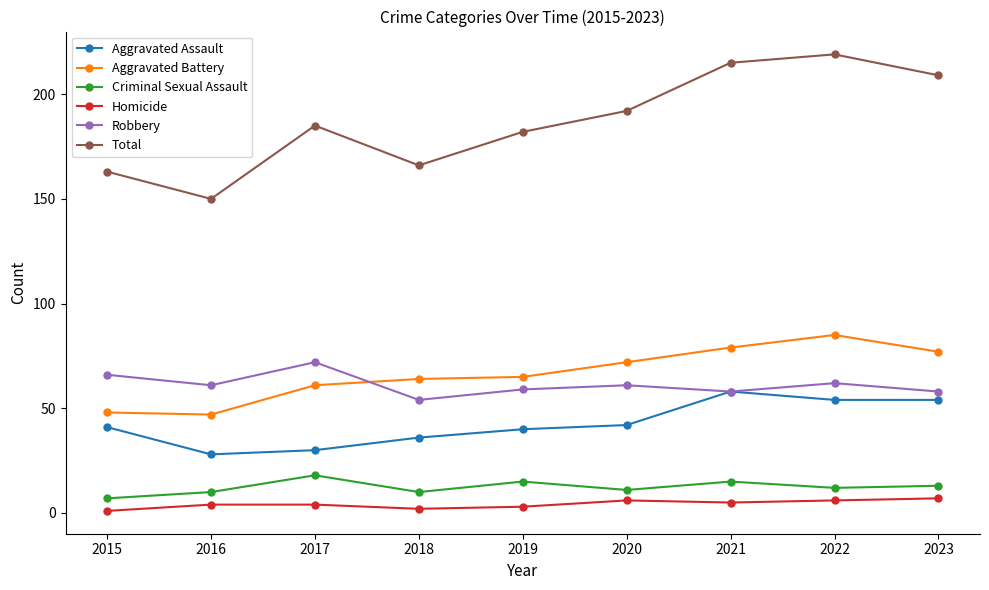

What is the total value across all series at 2023?

418